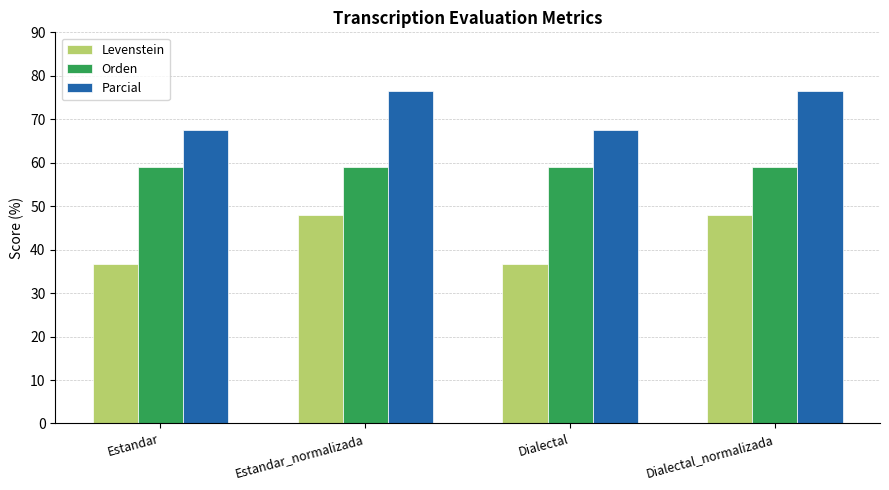

What is the label of the 4th bar from the right?

Estandar